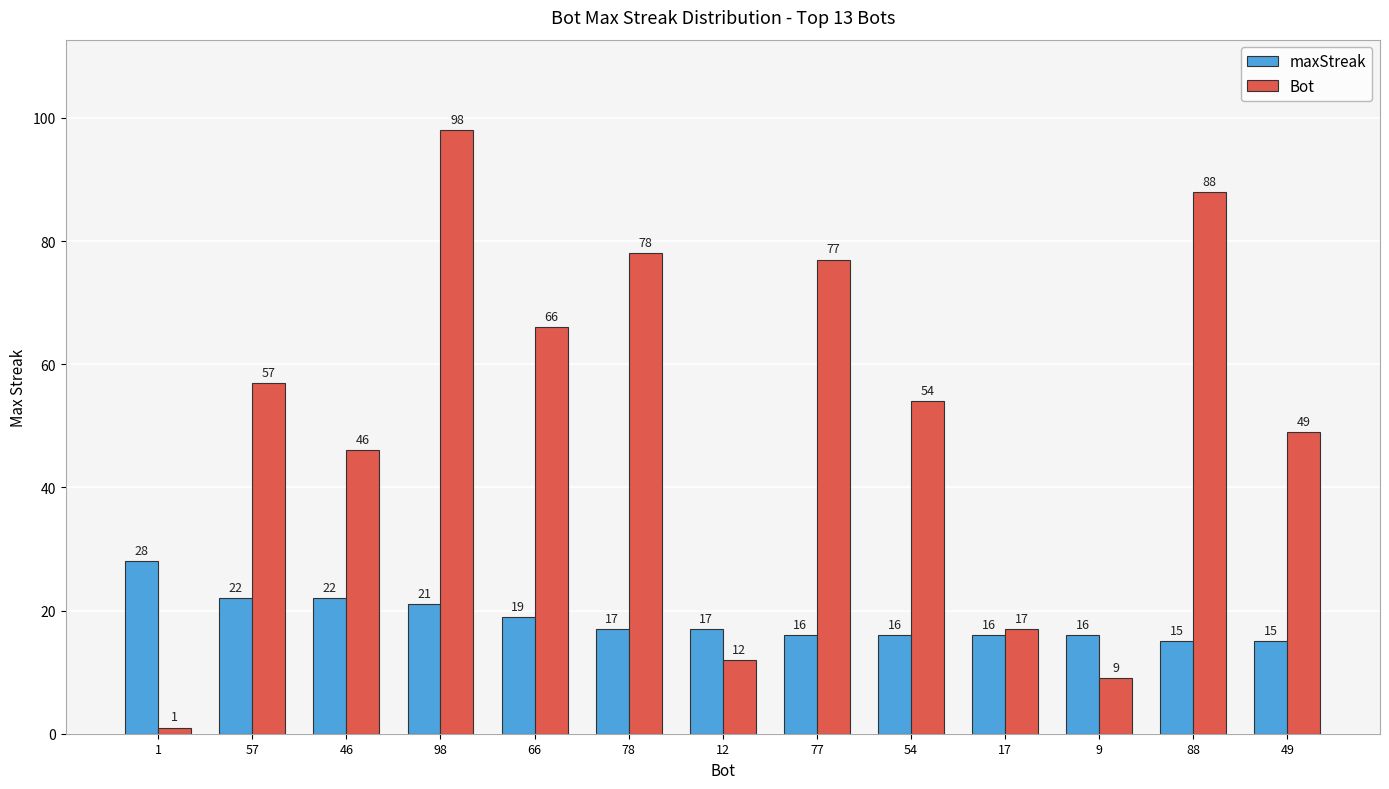

What is the value of the Bot bar at the 4th from the left?

98